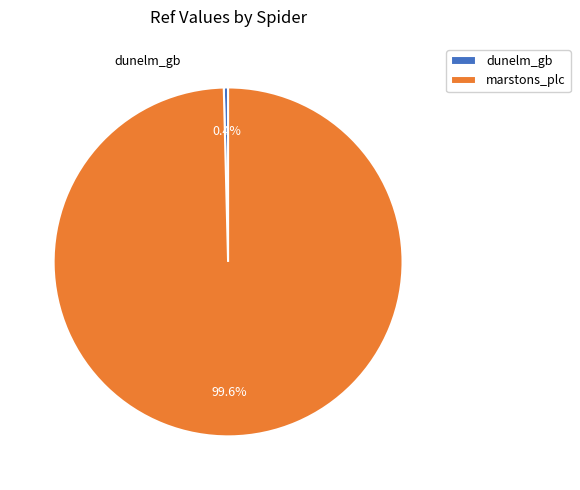

How many segments does this pie chart have?

2